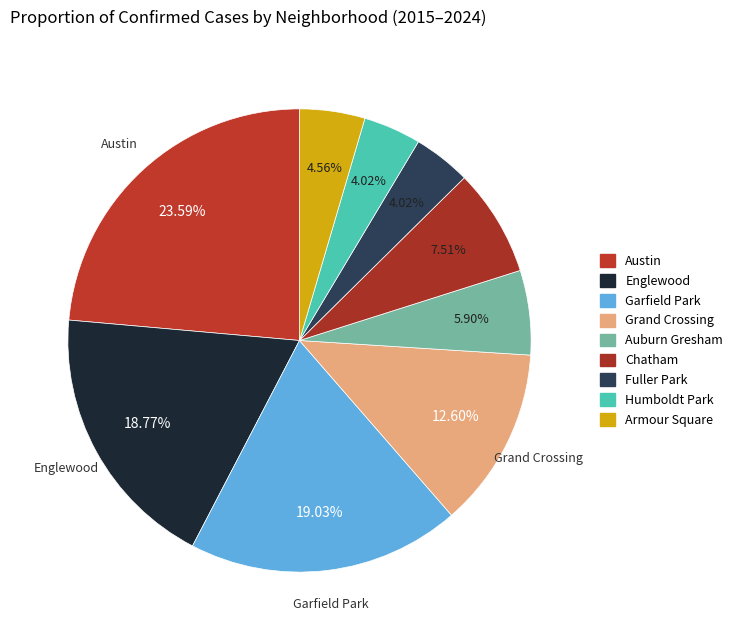

How many segments does this pie chart have?

9